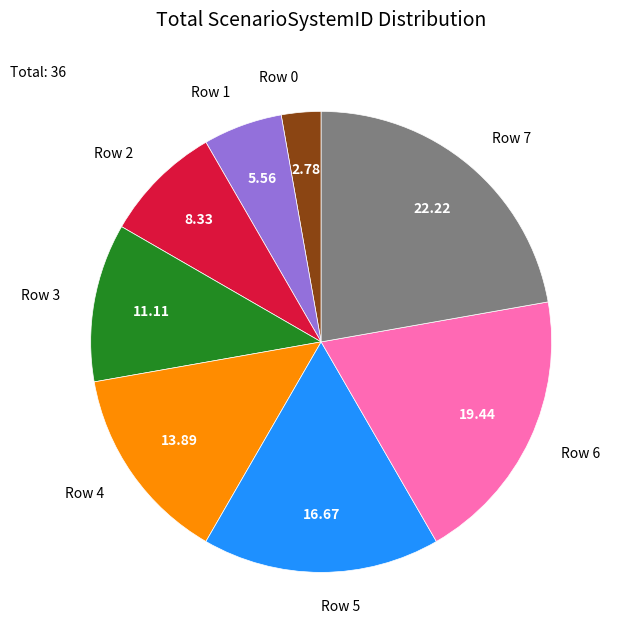

What is the ratio of the value at Row 7 to the value at Row 3?

2.0